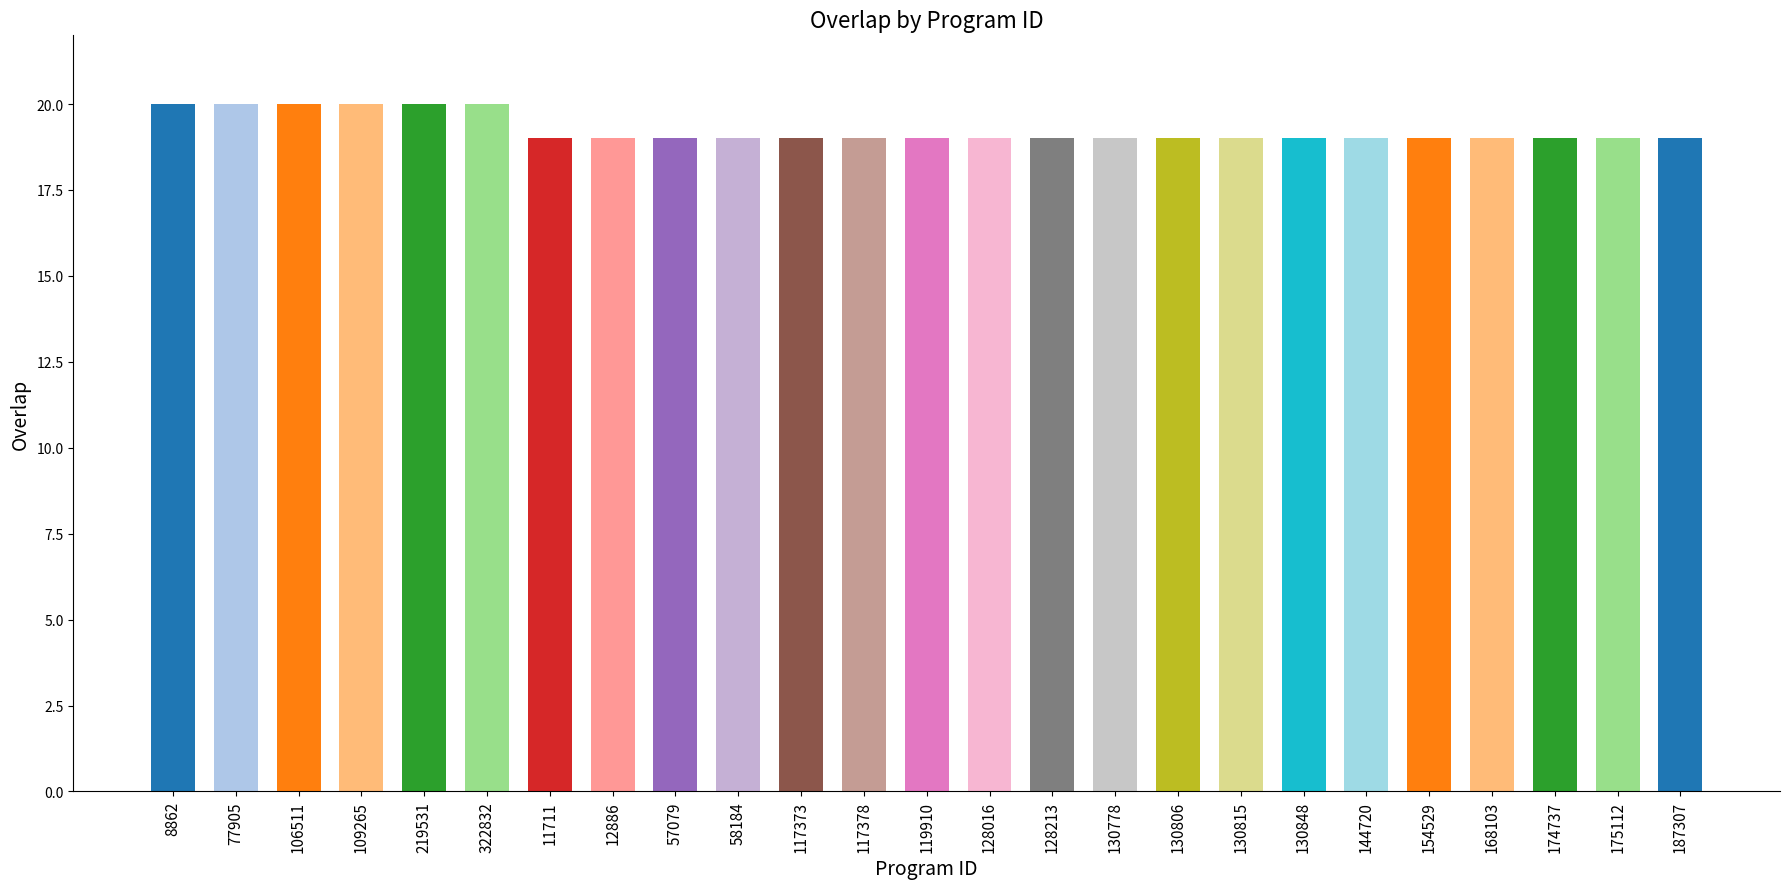

What is the maximum value shown in the chart?

20